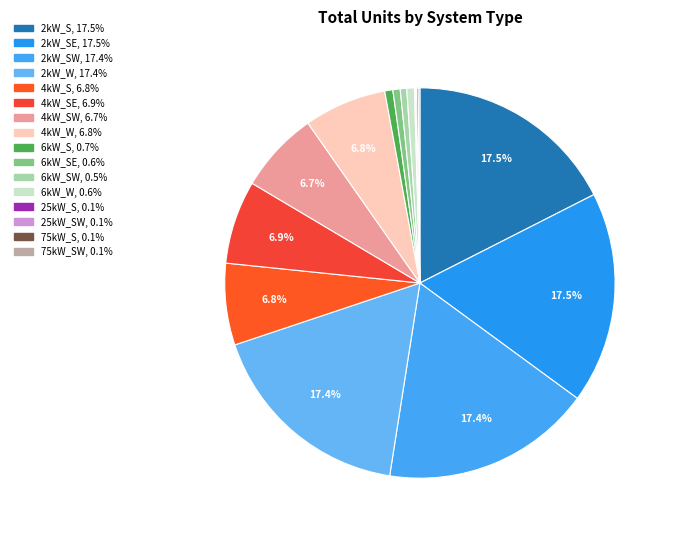

Which category has the smallest portion of the pie?

25kW_S